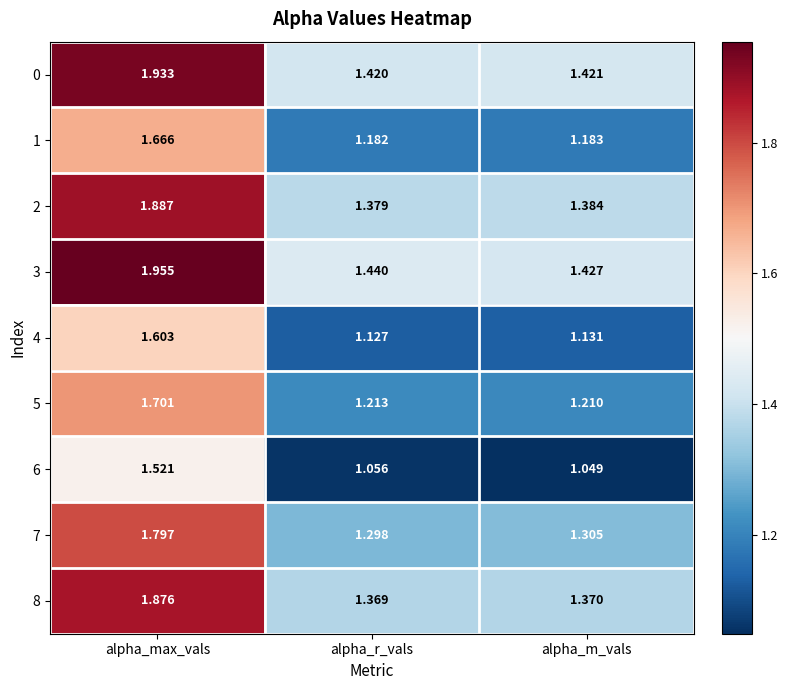

List the labels in order of 1 value, largest first.

alpha_max_vals, alpha_m_vals, alpha_r_vals